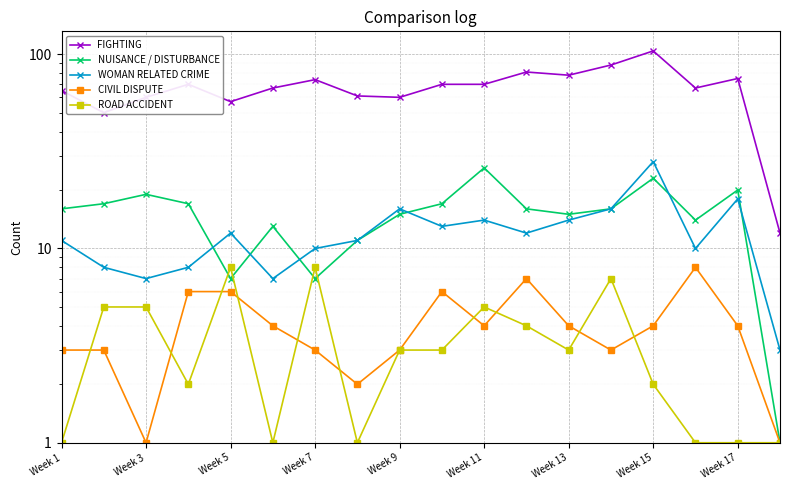

What are all the series names shown in the legend?

FIGHTING, NUISANCE / DISTURBANCE, WOMAN RELATED CRIME, CIVIL DISPUTE, ROAD ACCIDENT